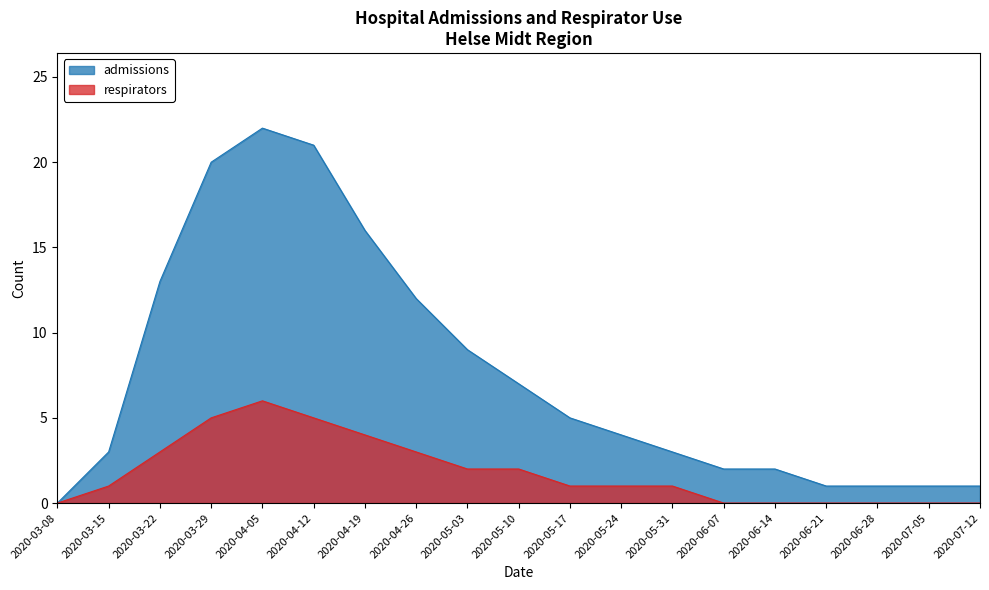

List the series in order of their peak value, lowest first.

respirators, admissions